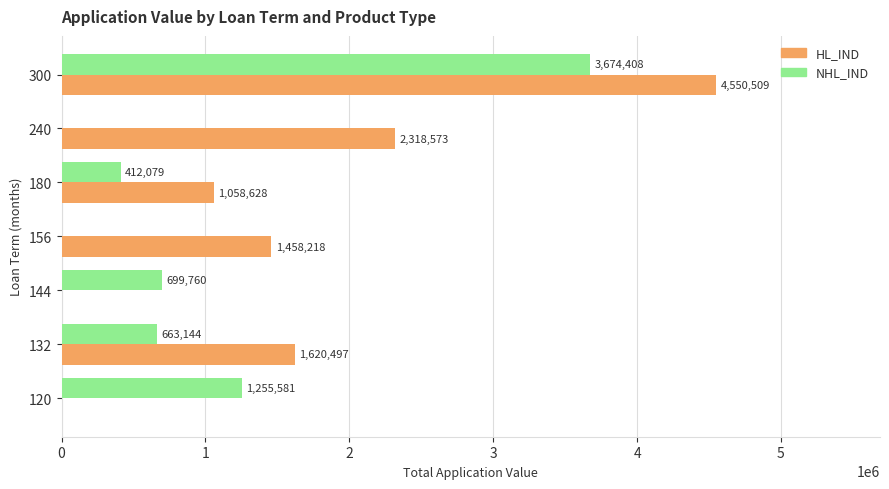

At which label is NHL_IND closest to 1837204?

120